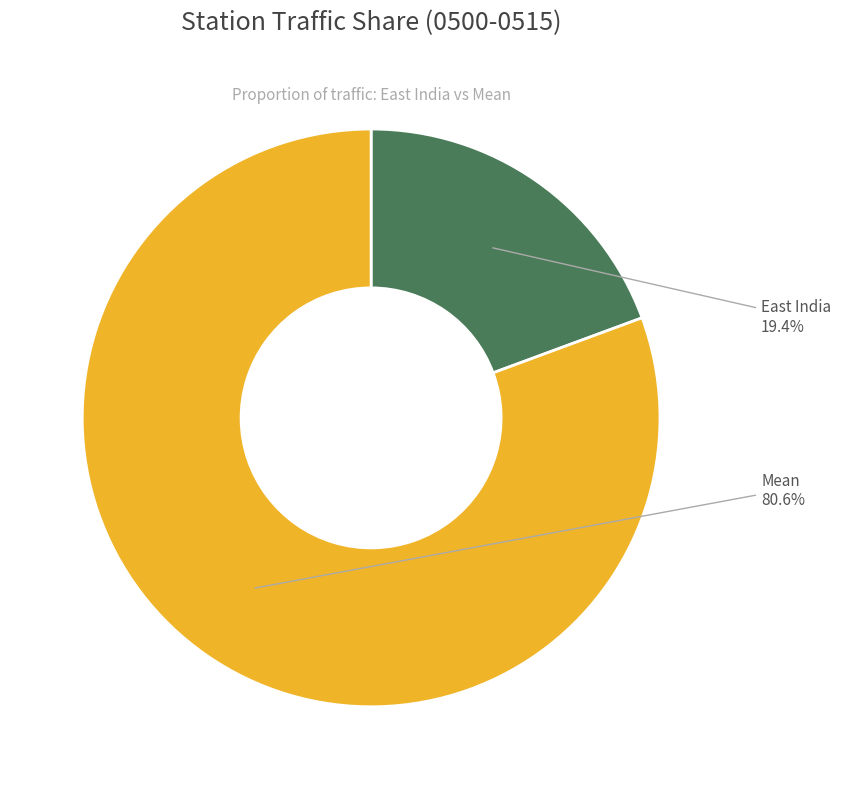

To the nearest percent, what portion does East India represent?

19%